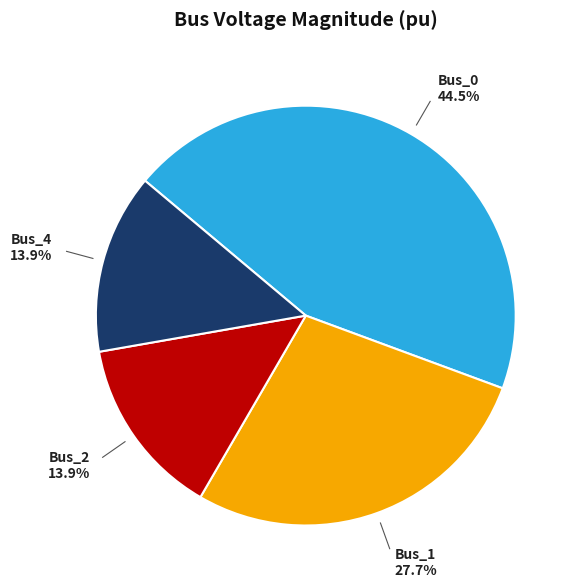

Between Bus_0 and Bus_2, which is larger?

Bus_0